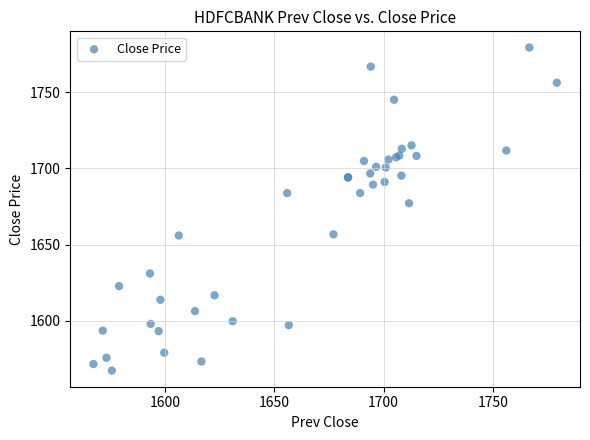

What Y value in the scatter plot is closest to 1673?

1677.1